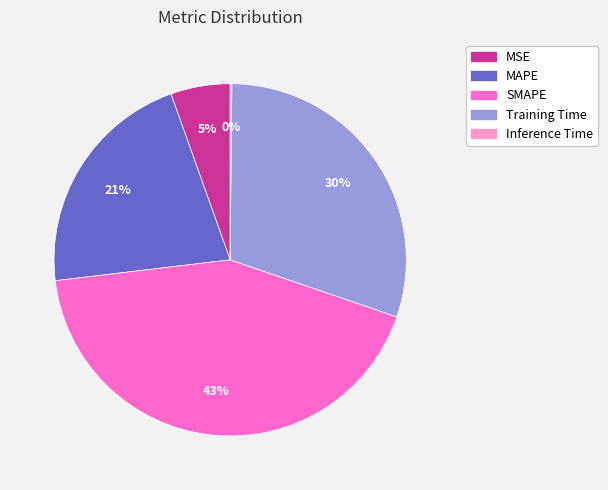

To the nearest percent, what percentage of the pie is MSE?

5%